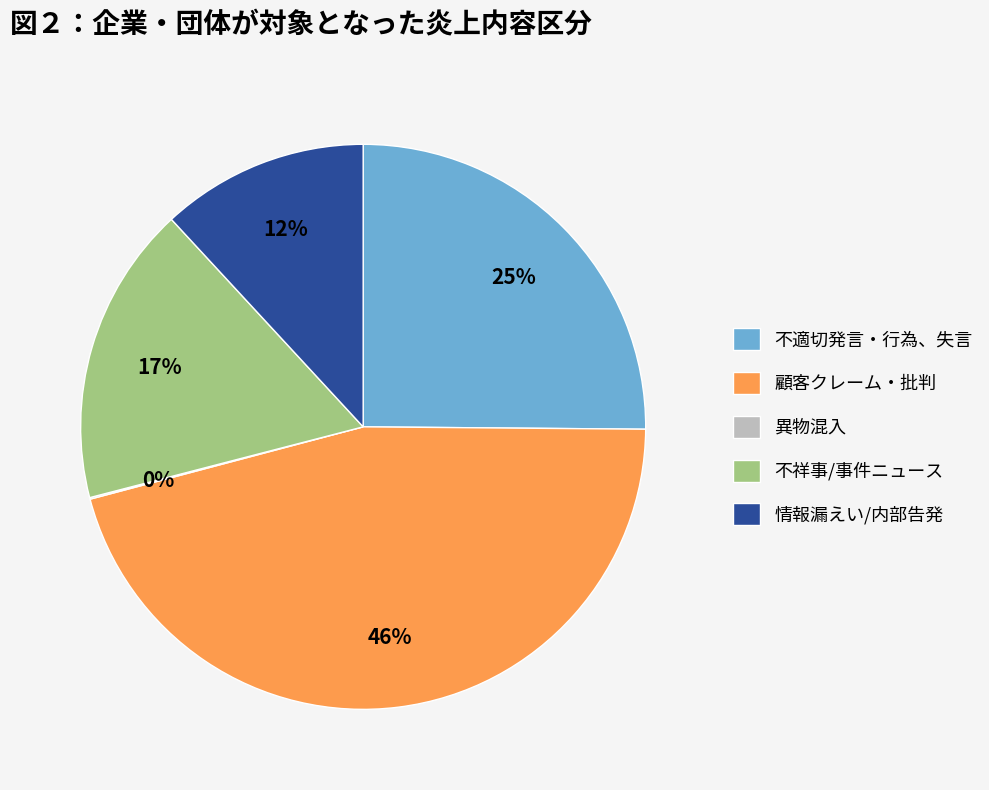

To the nearest percent, what is the average slice percentage?

20%